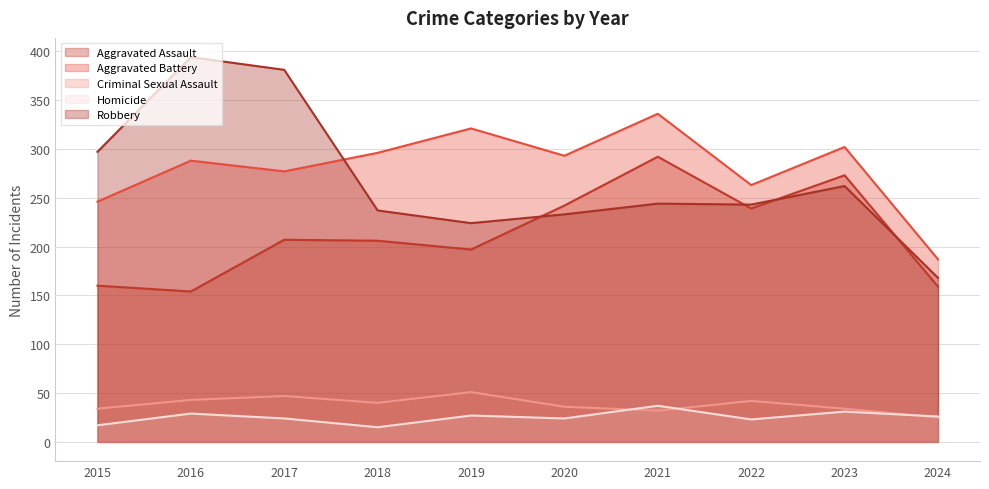

True or false: Homicide and Robbery cross at least once.

False